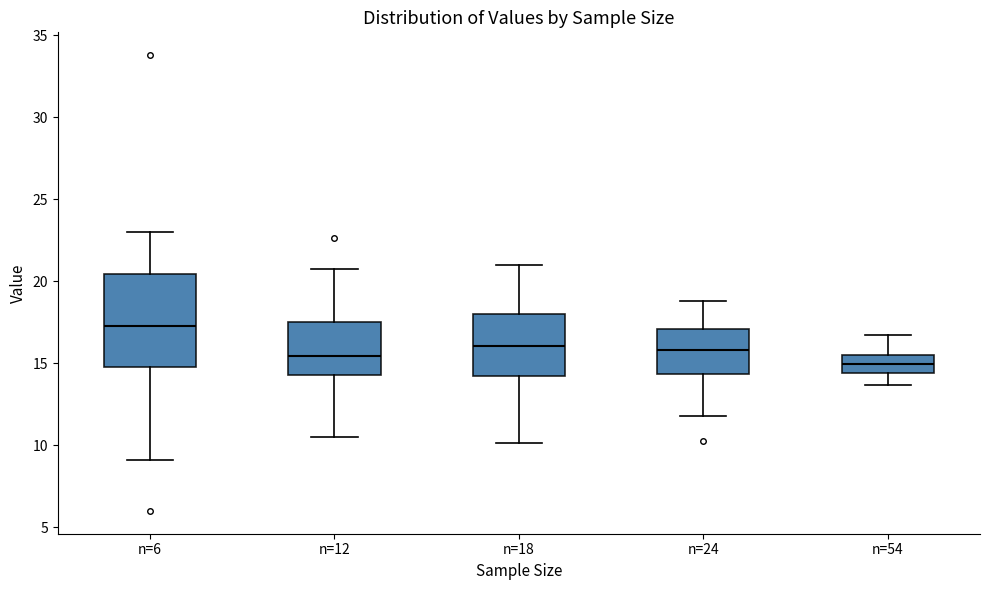

Which box is the tallest, from its lower edge to its upper edge?

n=6